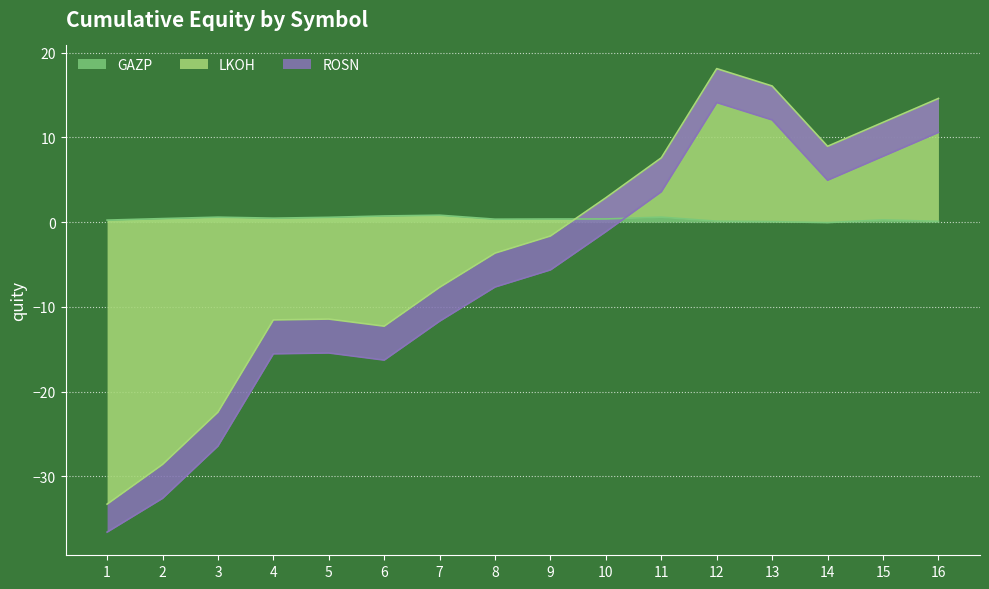

Is it true that GAZP equals 0.4 at 2?

True